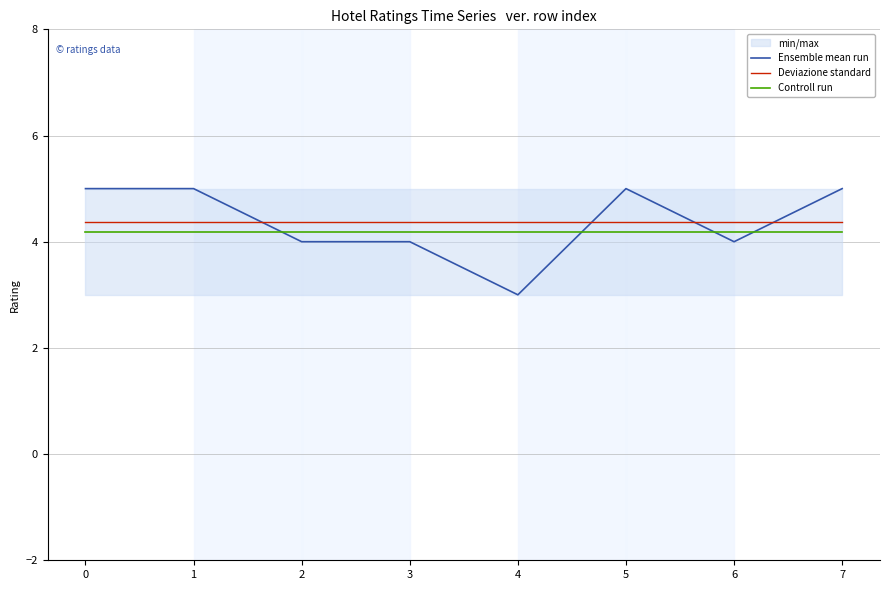

What is the sum of the Controll run values at 3 and 0?

8.3